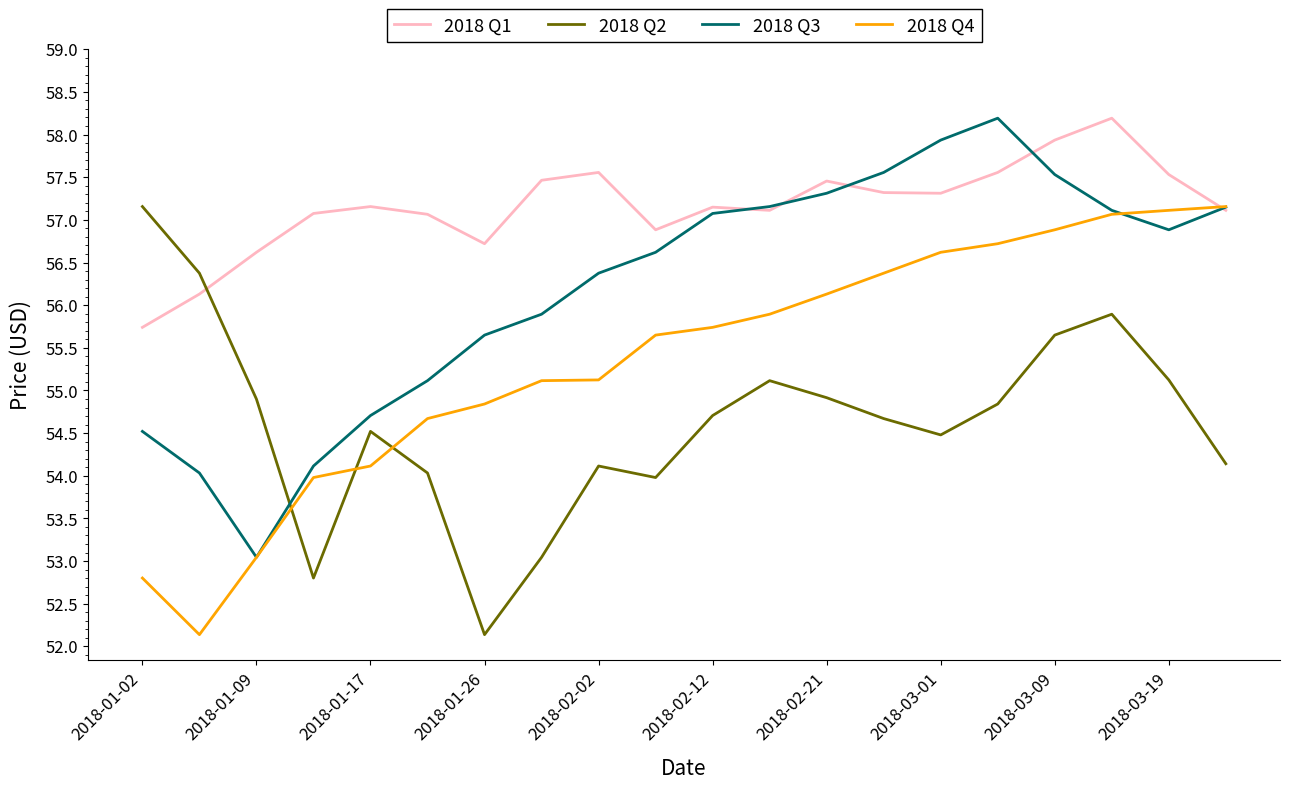

Is this an area chart (filled region under the line)?

No